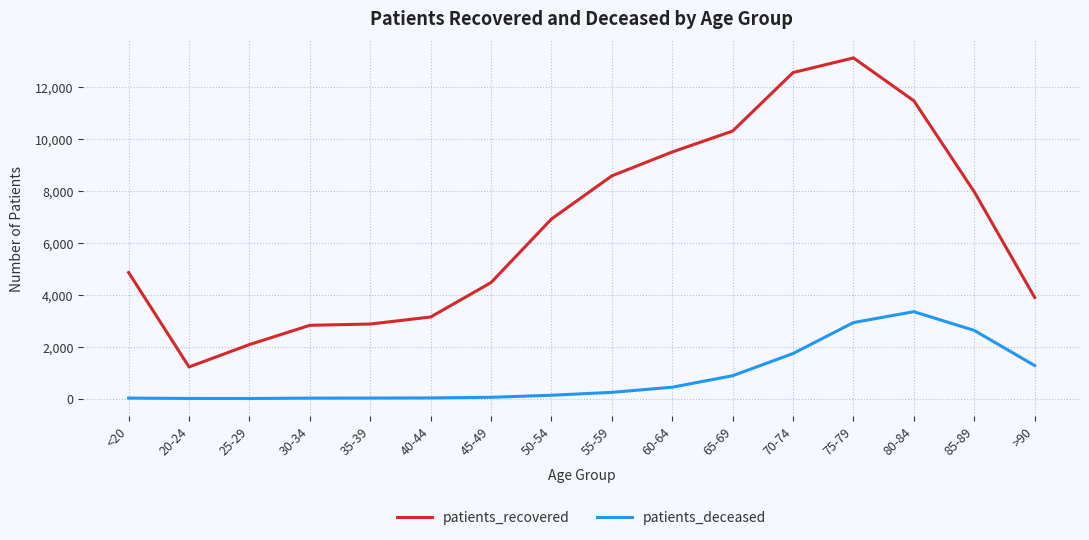

True or false: patients_deceased and patients_recovered intersect in this chart.

False